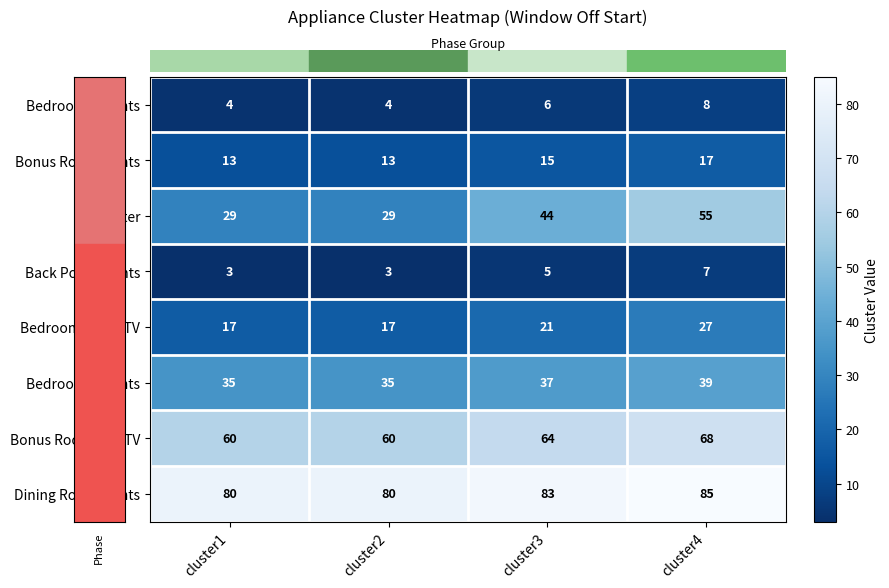

Which series has the largest total across all categories?

Dining Room Lights